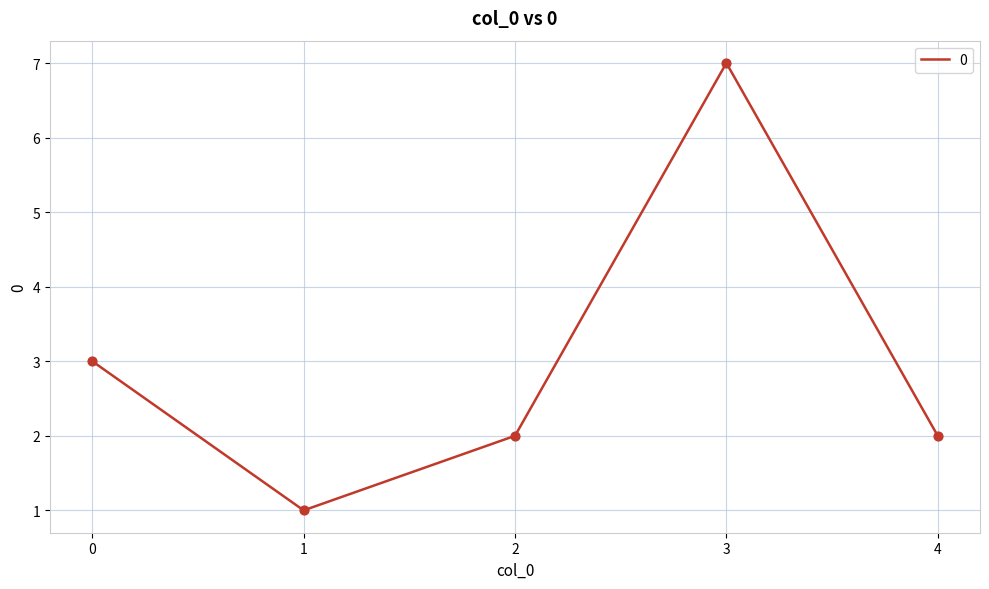

Between 1 and 2, which is larger?

2